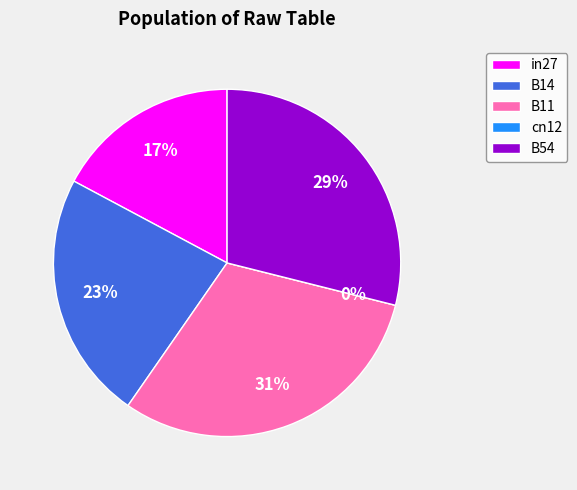

How many segments does this pie chart have?

5